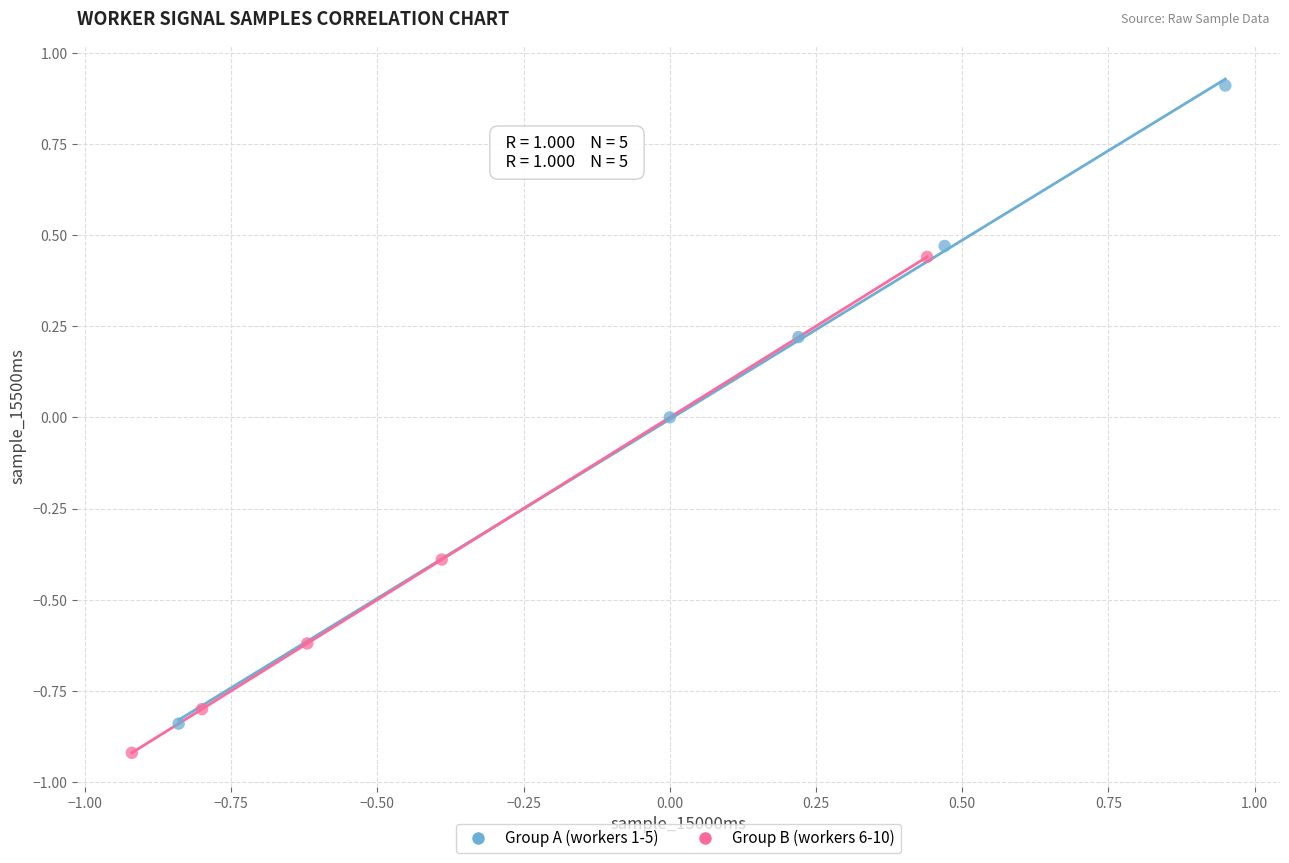

Which series has the widest spread of Y values?

Group A (workers 1-5)